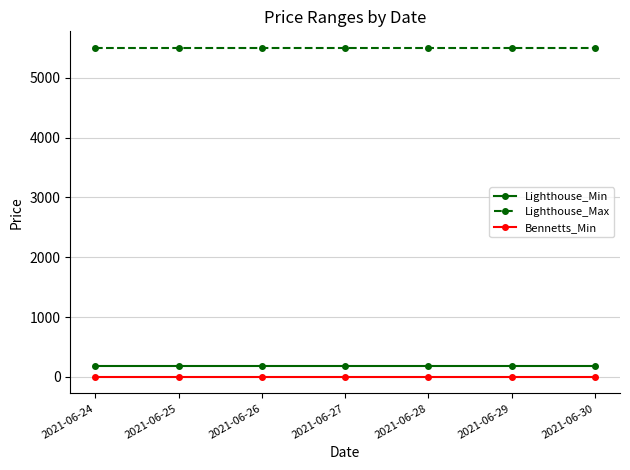

Reading right to left, what are all the values shown in this chart?

Lighthouse_Min: 185	185	185	185	185	185	185
Lighthouse_Max: 5500	5500	5500	5500	5500	5500	5500
Bennetts_Min: 0	0	0	0	0	0	0